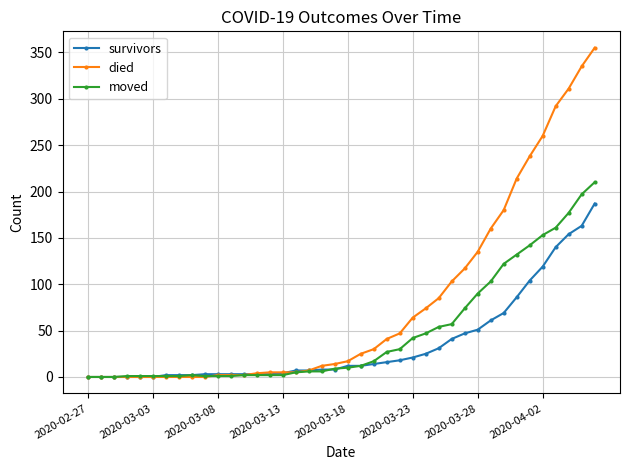

What is the difference between the second highest and minimum values in the survivors series?

163